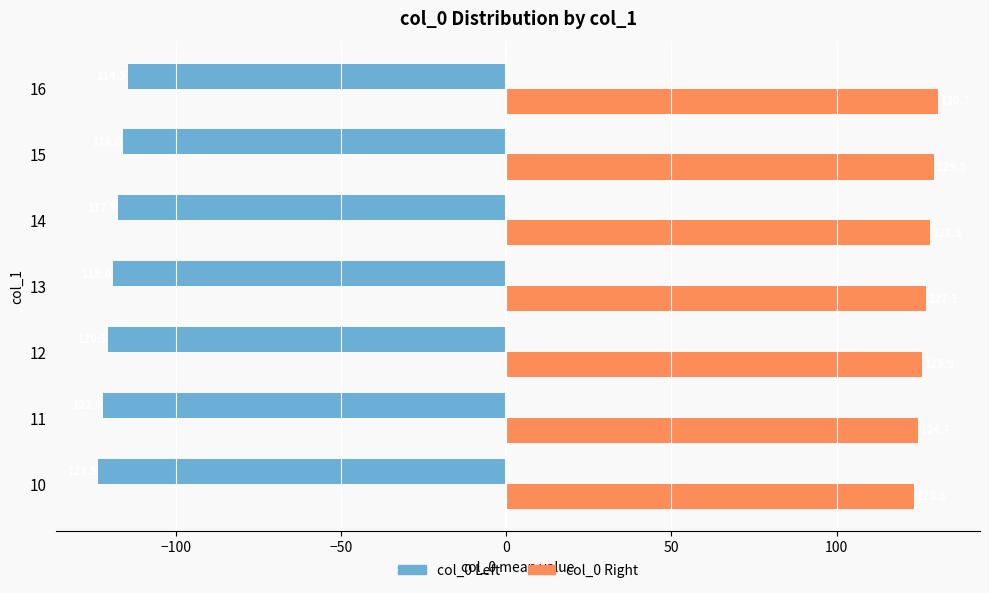

At which category does the chart reach its minimum across all series?

10